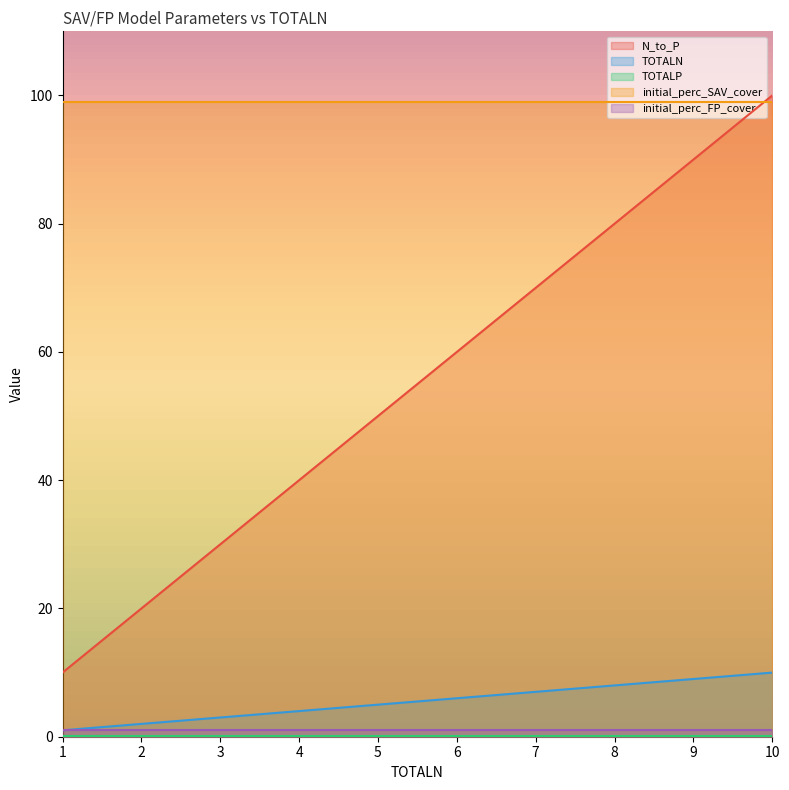

At which category is the sum across all series the highest?

10